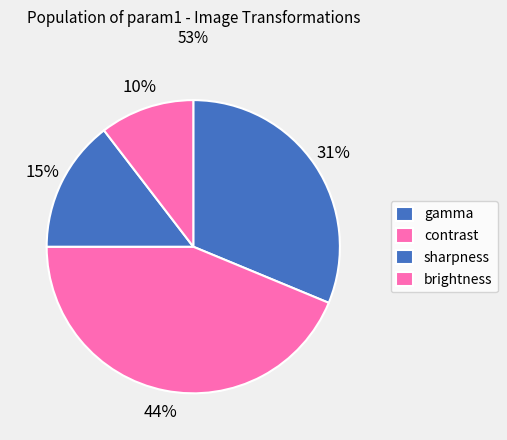

How many segments does this pie chart have?

4